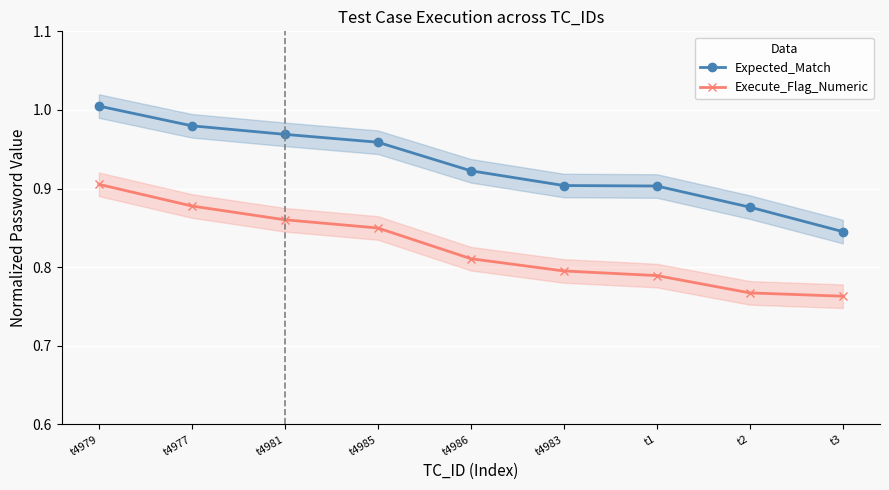

At how many categories does at least one series exceed 0?

9